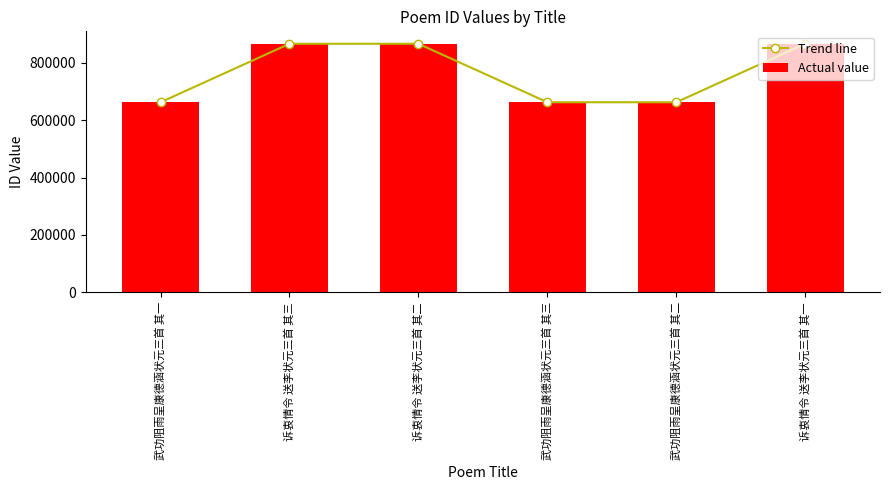

The value of Actual value at 诉衷情令 送李状元三首 其三 is 181770. True or false?

False